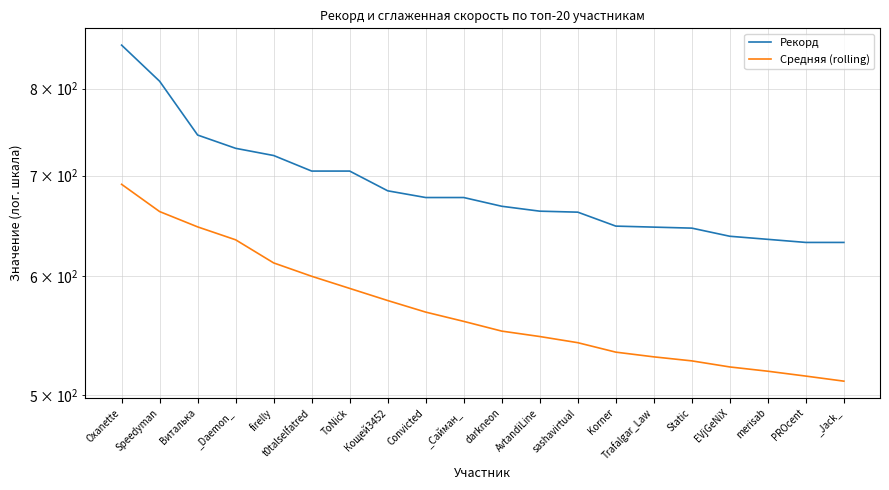

How many lines are shown in the chart?

2